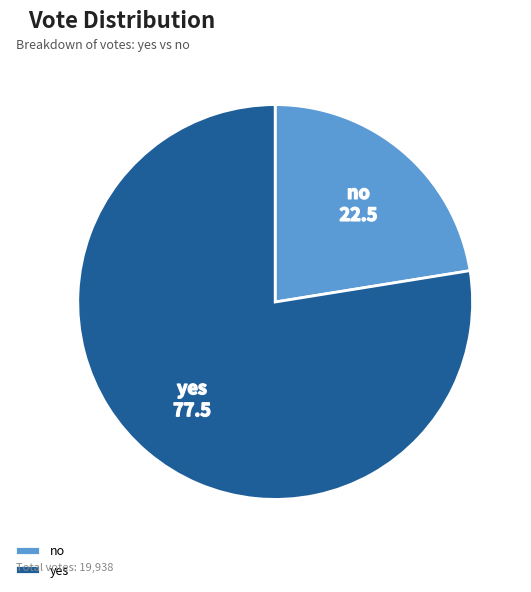

Count the number of slices in the pie.

2